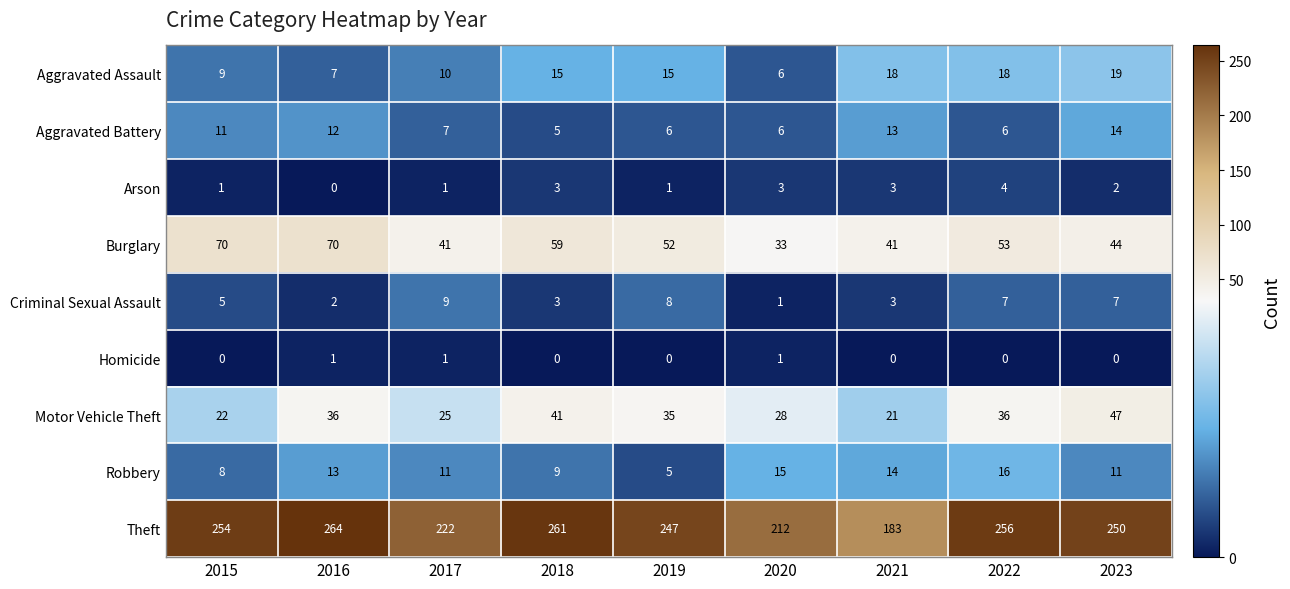

What is the difference between the Motor Vehicle Theft values at 2019 and 2015?

13